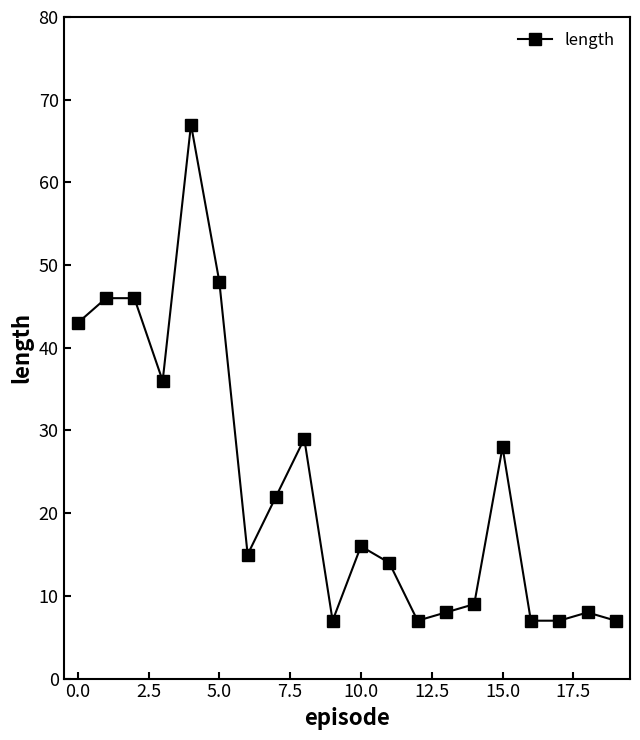

What is the minimum value shown in the chart?

7